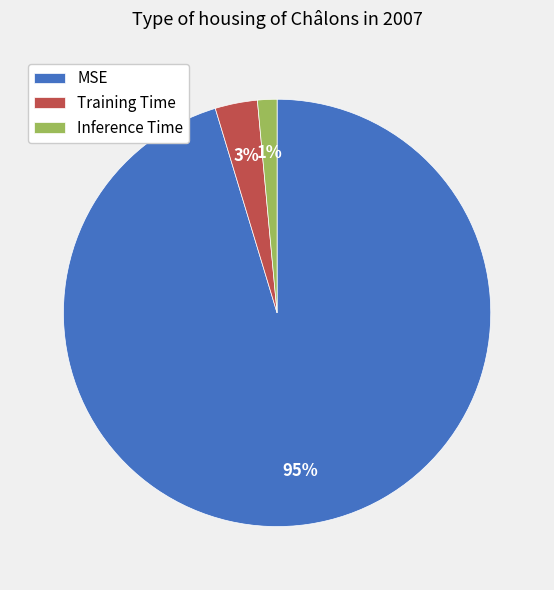

The Inference Time slice represents 7% of the pie. True or false?

False